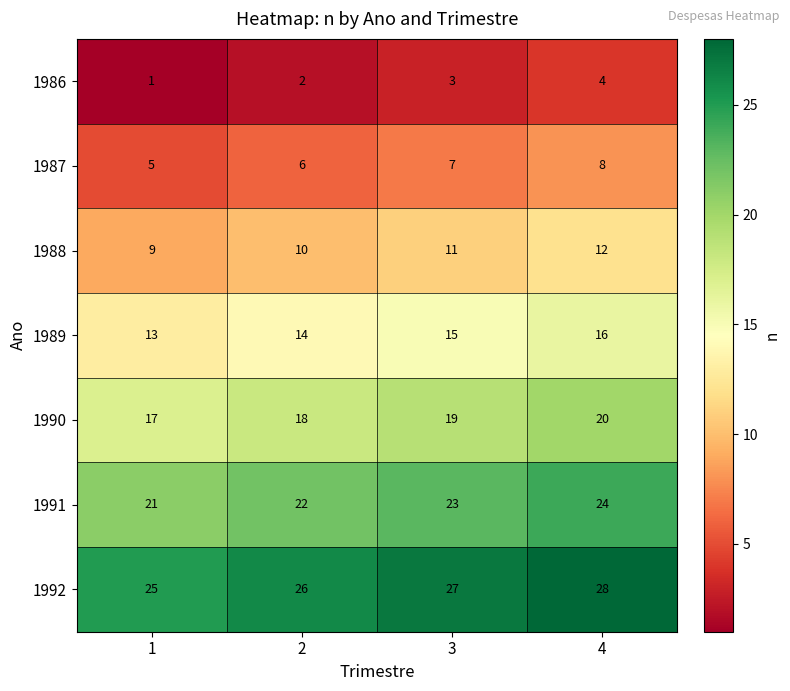

What value does the 1992 series have at 2?

26